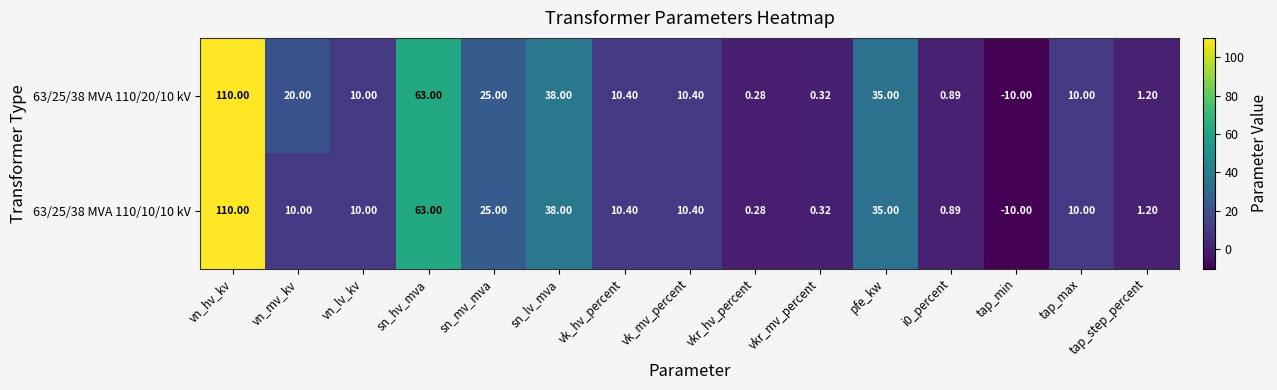

At which label is 63/25/38 MVA 110/20/10 kV closest to 50?

sn_lv_mva